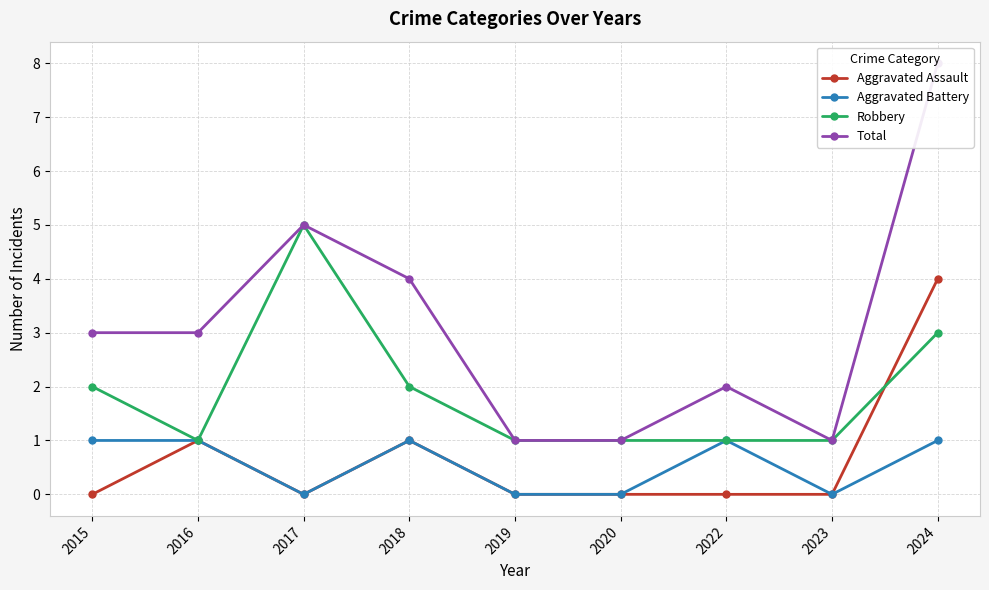

How many data points does each series have?

9